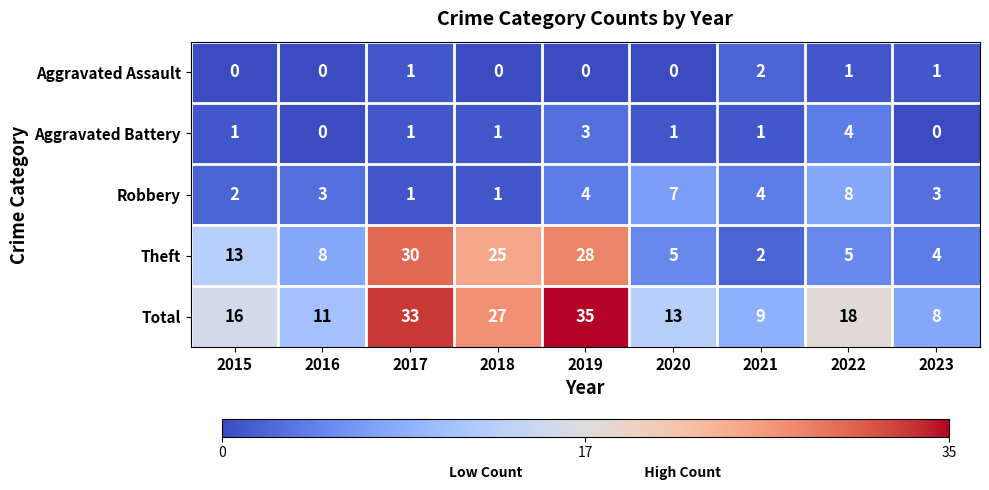

What is the sum of all Robbery values?

33